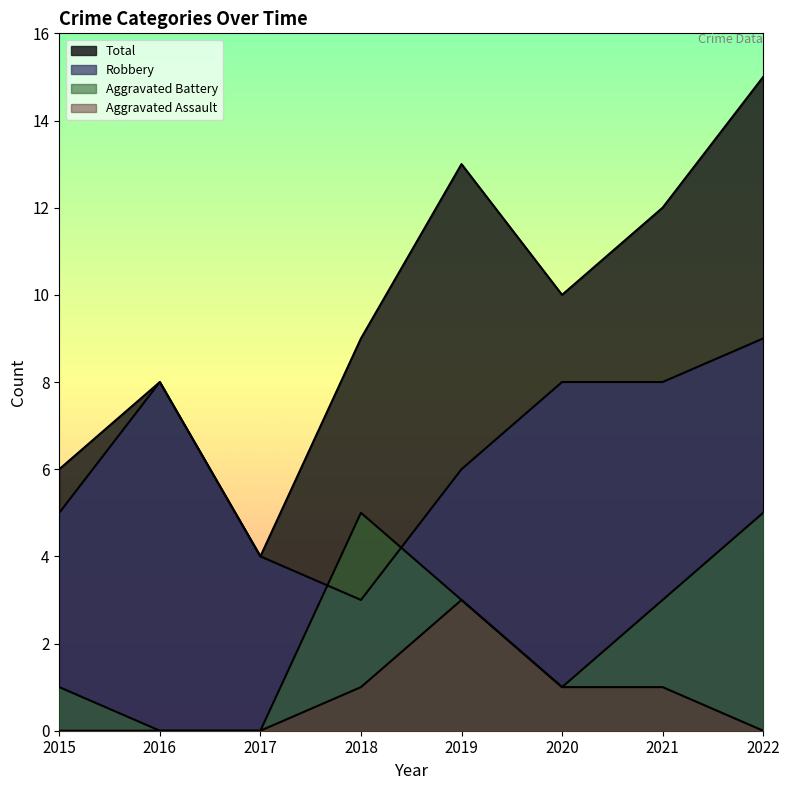

How many Robbery values are between 5 and 8?

5